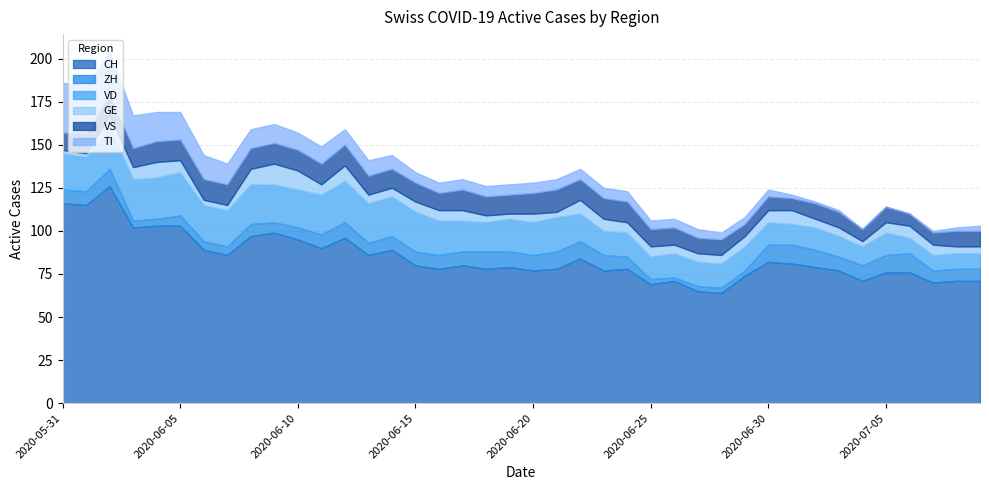

What is the lowest value of the CH series?

64